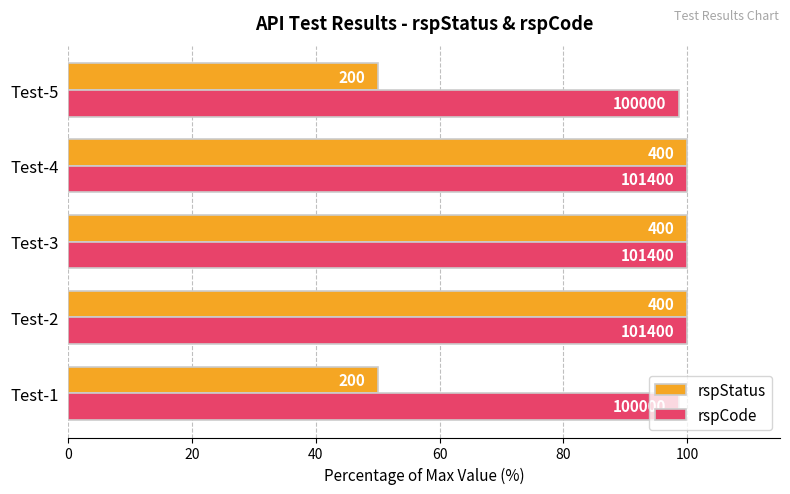

What is the highest value of the rspStatus series?

100.0